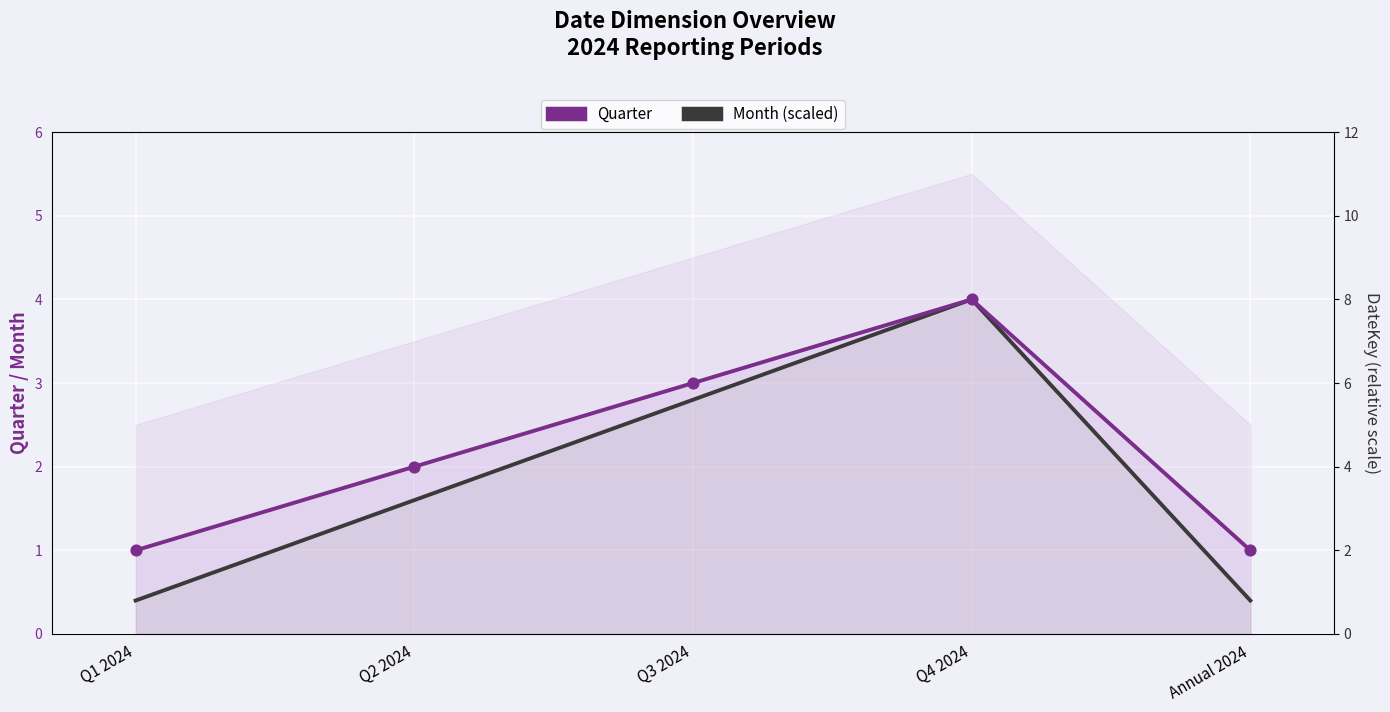

Which series has the widest spread of Y values?

Month (scaled)